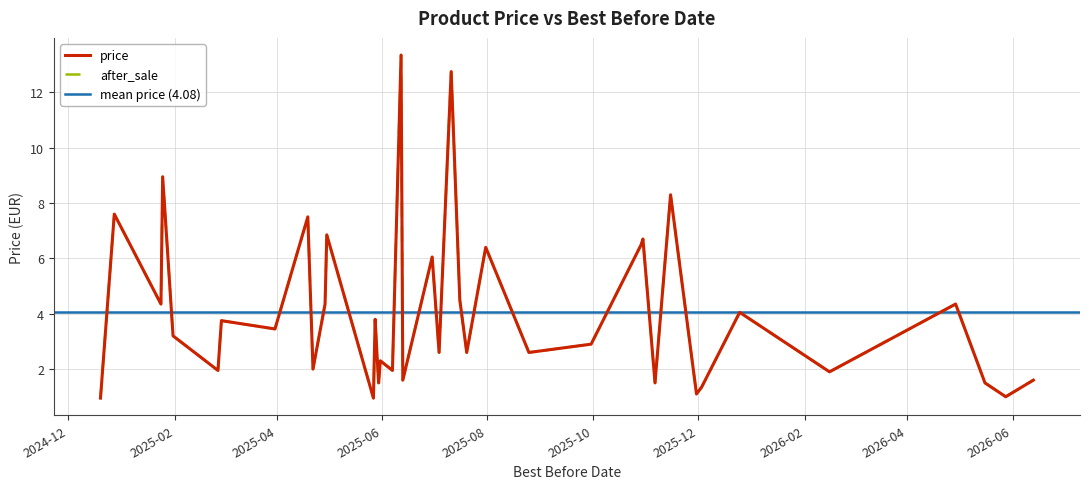

Is it true that after_sale equals 5.4 at 2025-11-15?

False